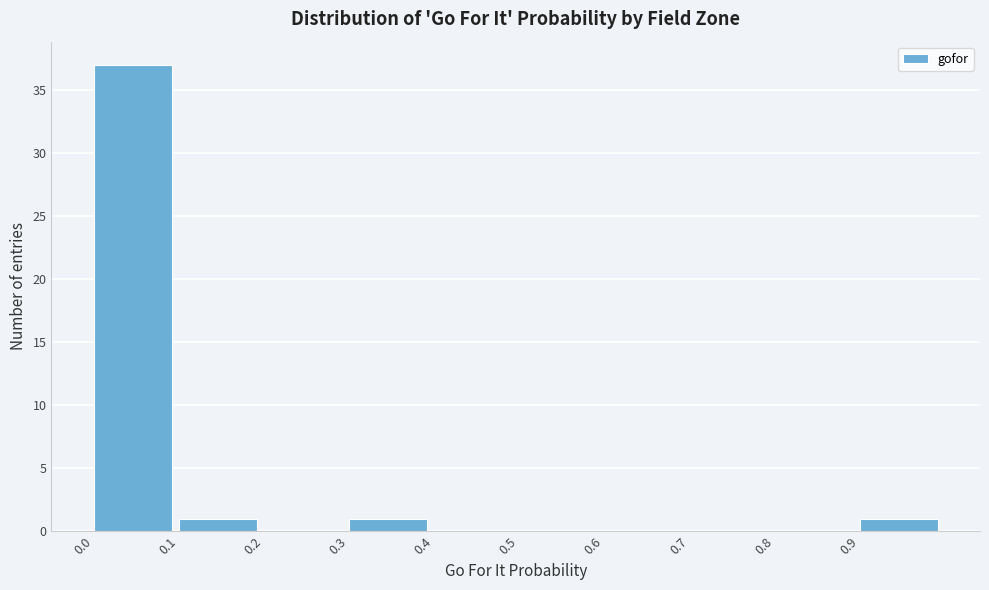

Which range on the x-axis has the tallest bar?

0.0 to 0.1